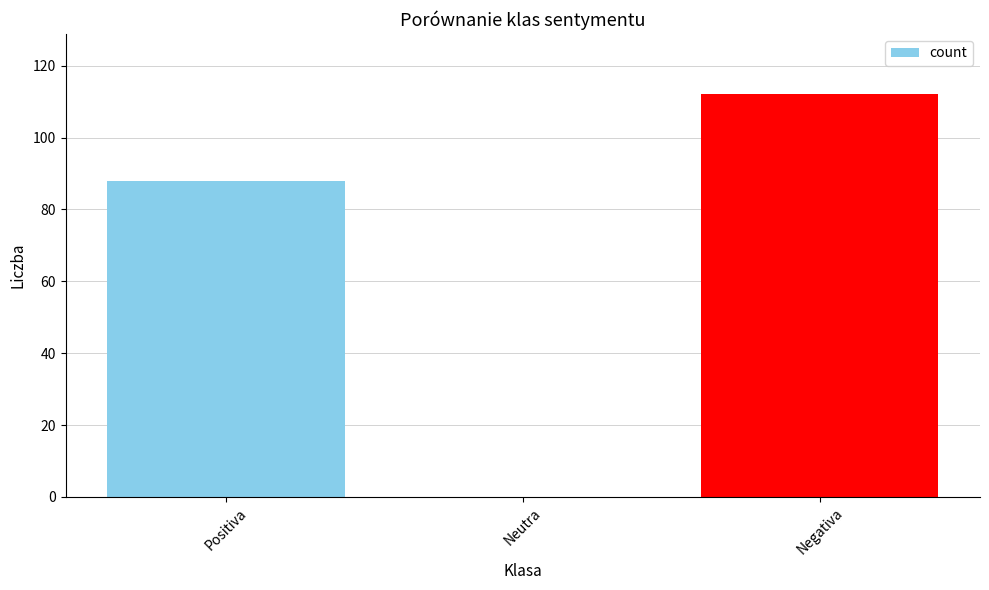

What is the sum of all values?

200